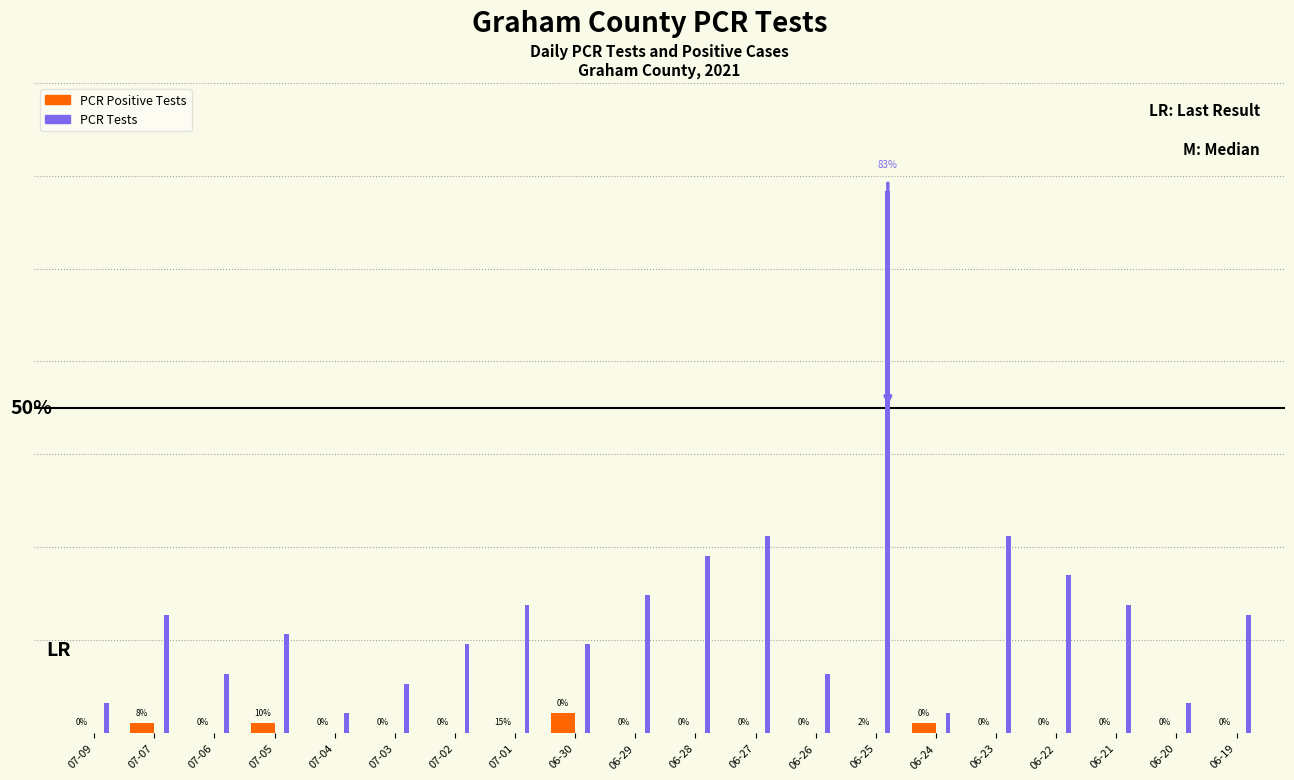

At which category is the sum across all series the highest?

06-25